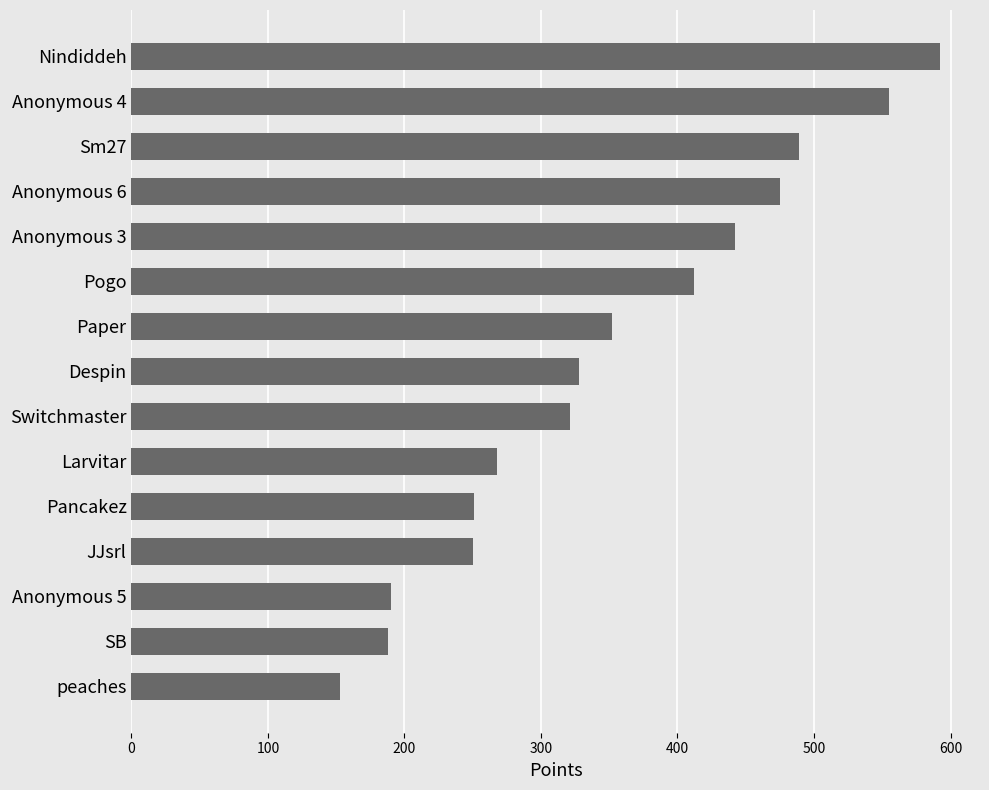

What is the ratio of the value at Pogo to the value at Anonymous 4?

0.7